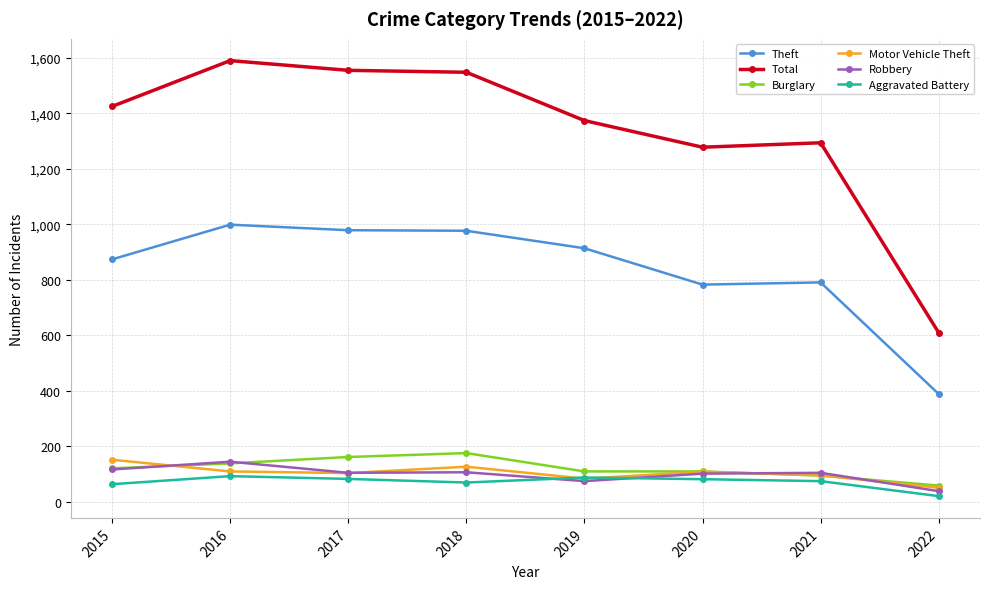

True or false: Burglary has more than 0 points higher than both neighbors.

True